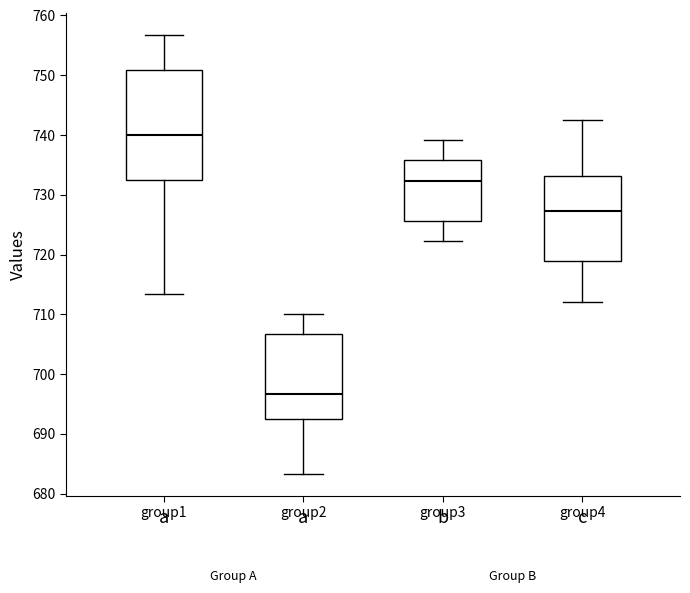

Where does the upper whisker of the box for group2 end on the y-axis? The values are not printed on the chart, so give them approximately, as read against the axis.

710